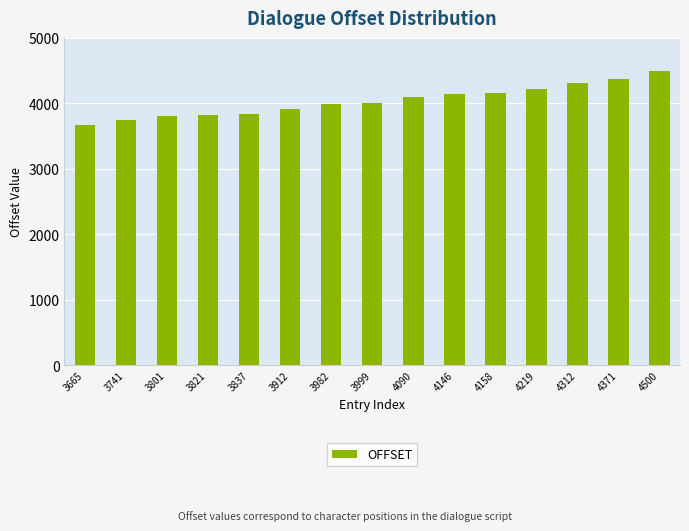

Which label corresponds to the smallest value in the chart?

3665